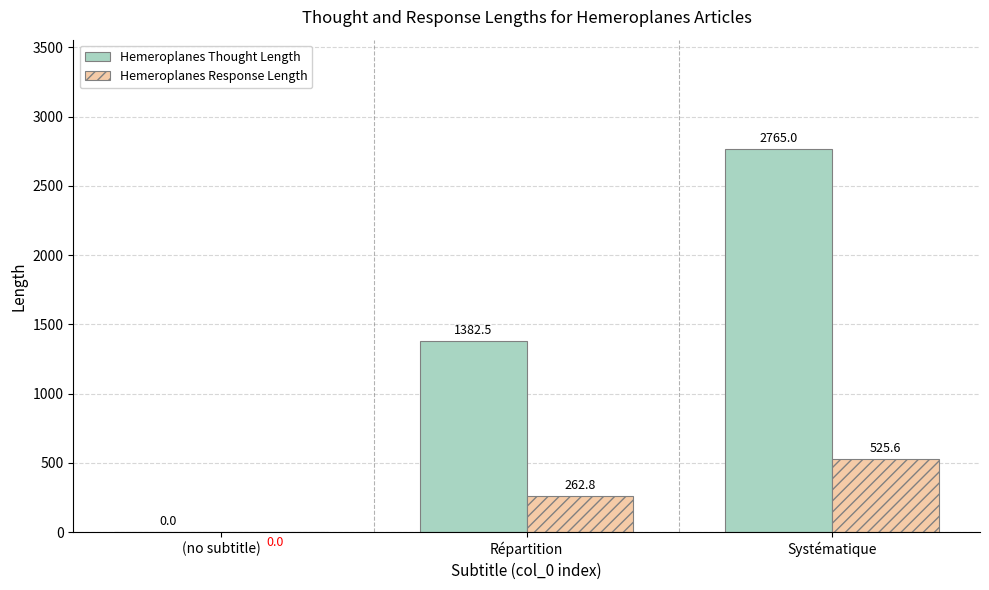

At which category is the sum across all series the highest?

Systématique